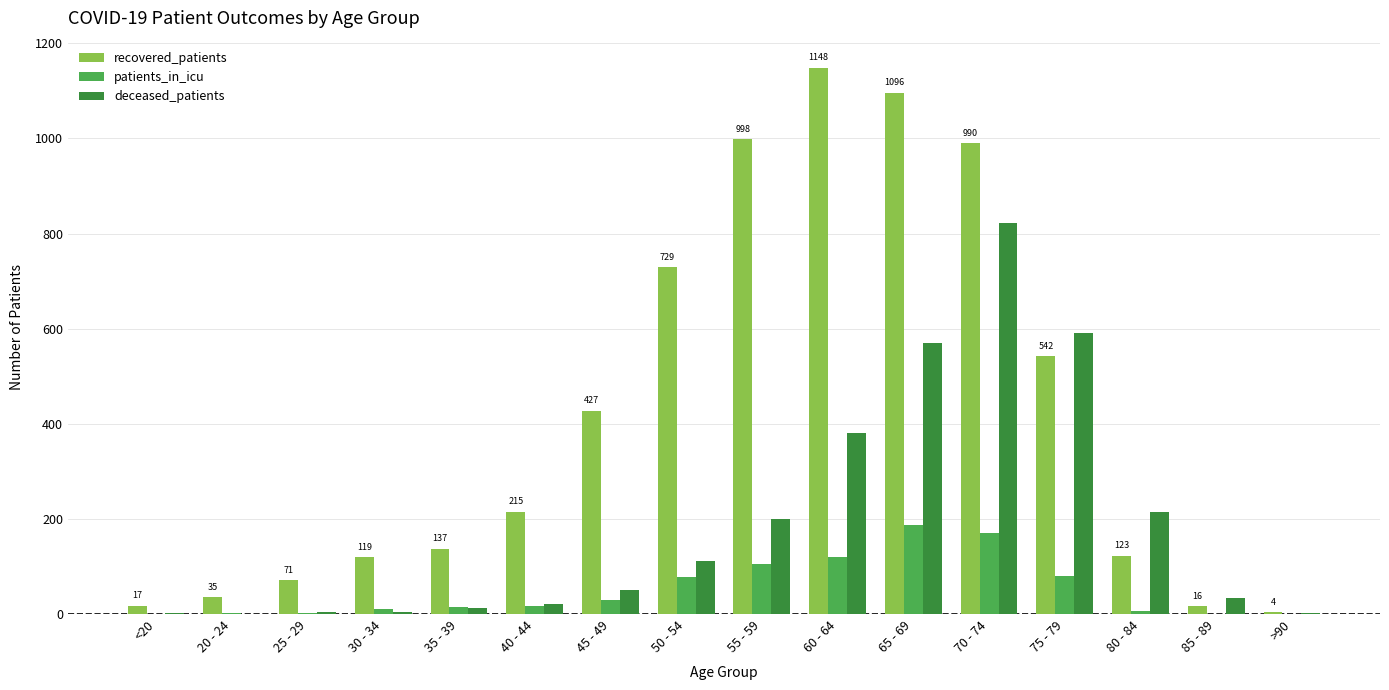

Between 45 - 49 and 65 - 69, which series saw the biggest shift?

recovered_patients